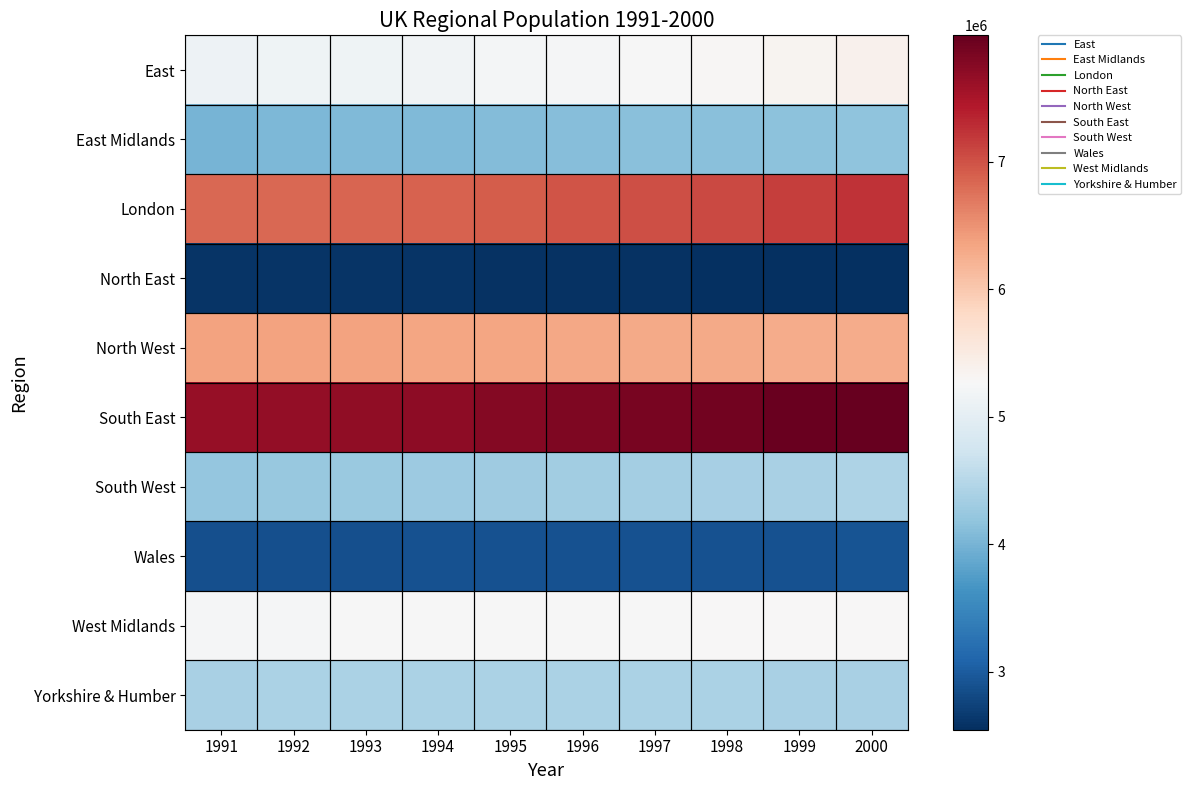

What is the total value across all series at 2000?

50593029